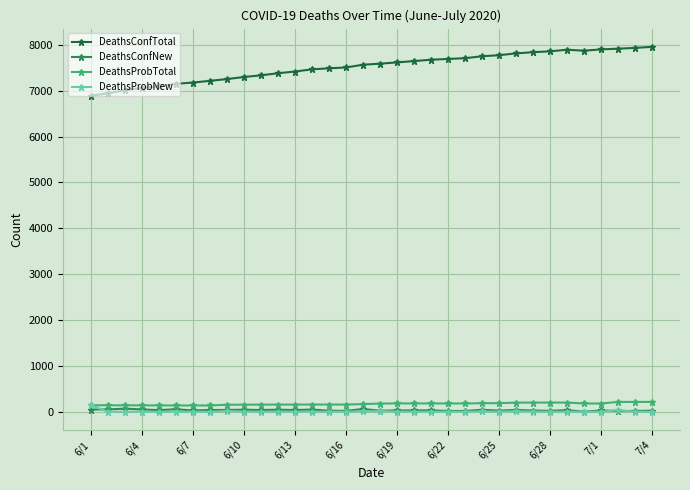

True or false: DeathsConfTotal and DeathsConfNew intersect in this chart.

False